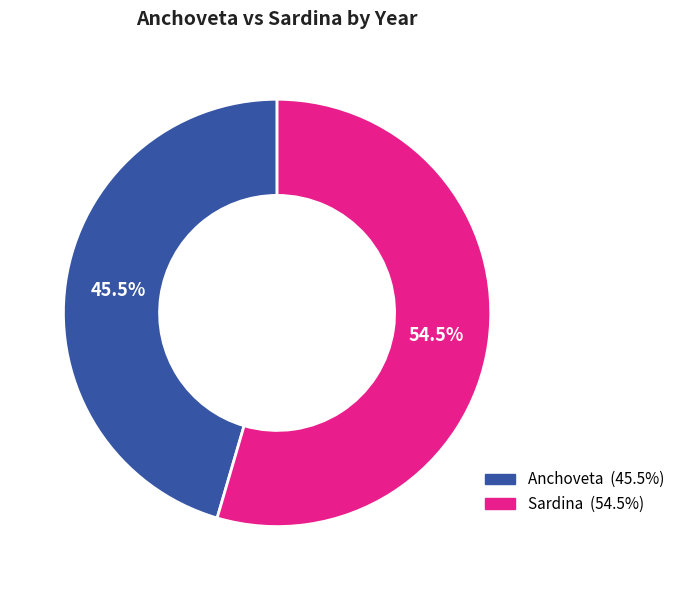

Is there any slice that represents more than half of the pie?

Yes